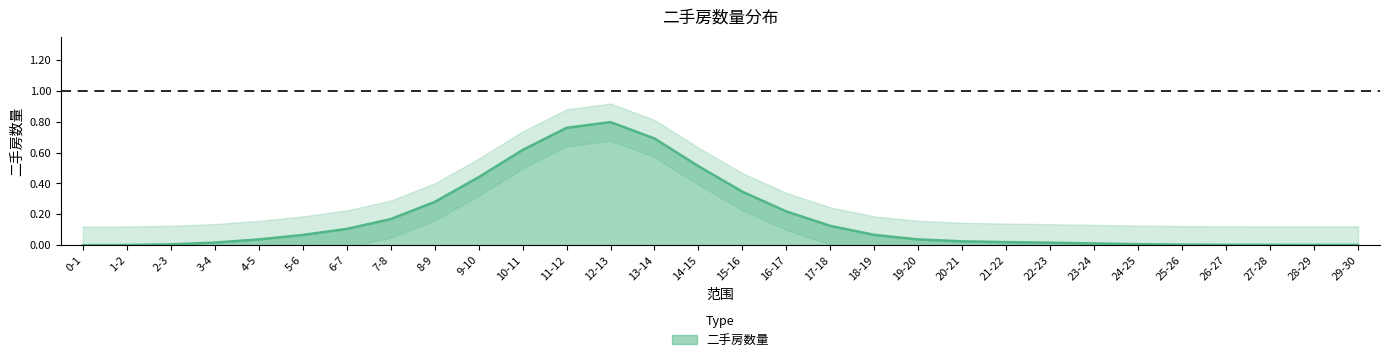

What is the difference between the values at 1-2 and 18-19?

0.1